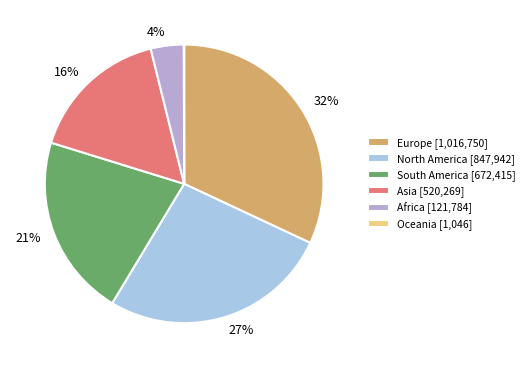

Does any single category account for the majority?

No